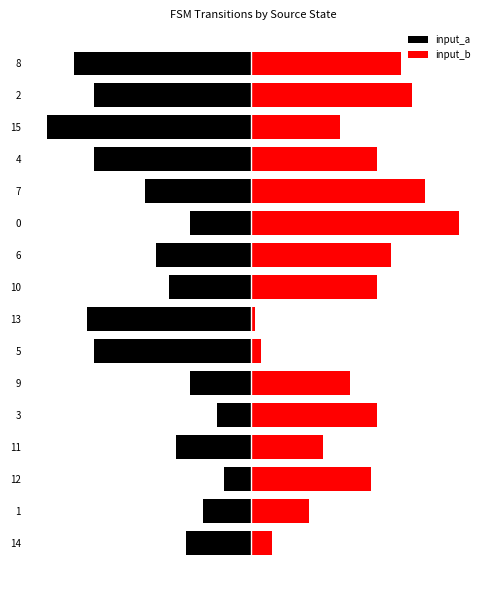

At how many categories does at least one series exceed -56?

16